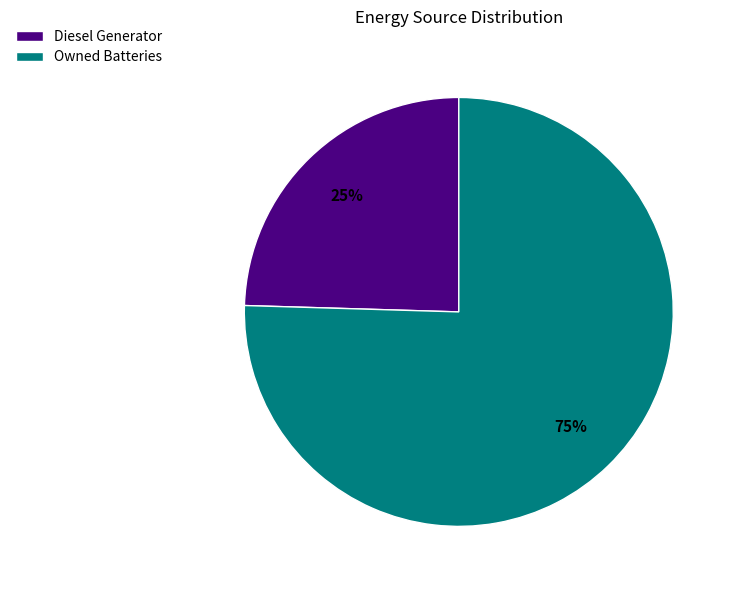

What is the majority slice?

Owned Batteries